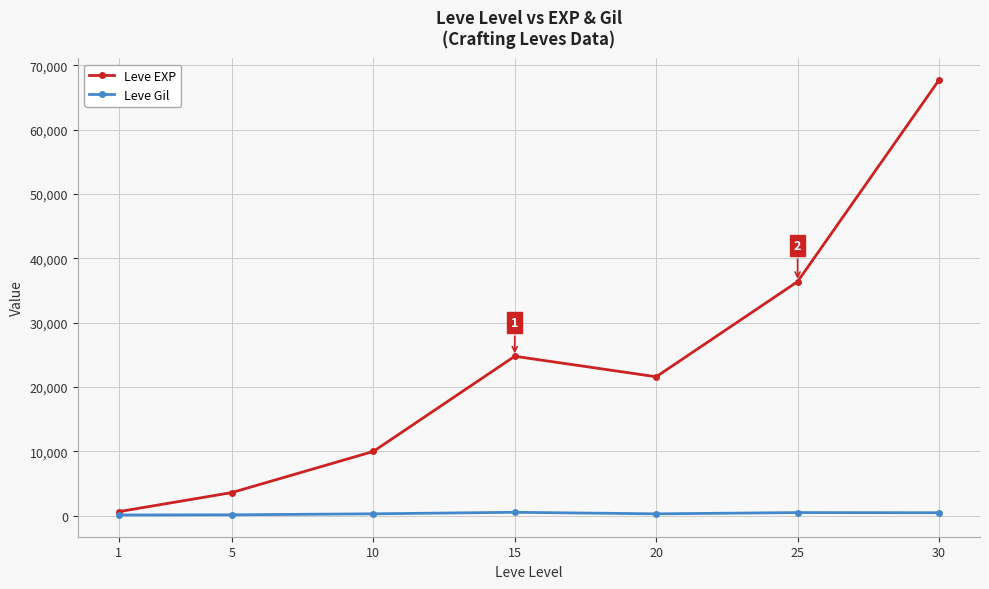

What is the sum of all Leve EXP values?

164730